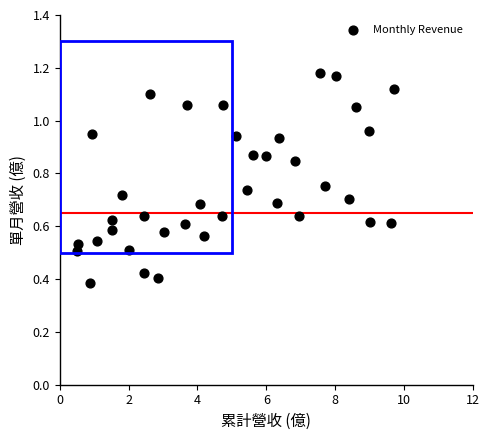

What is the range of X values (max minus min)?

9.2